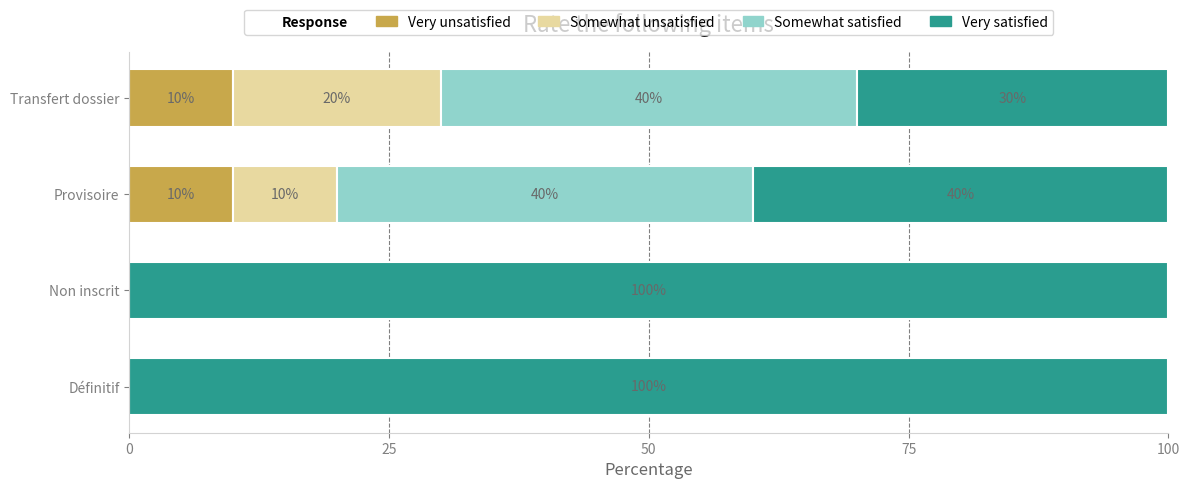

How many categories are shown in the chart?

4